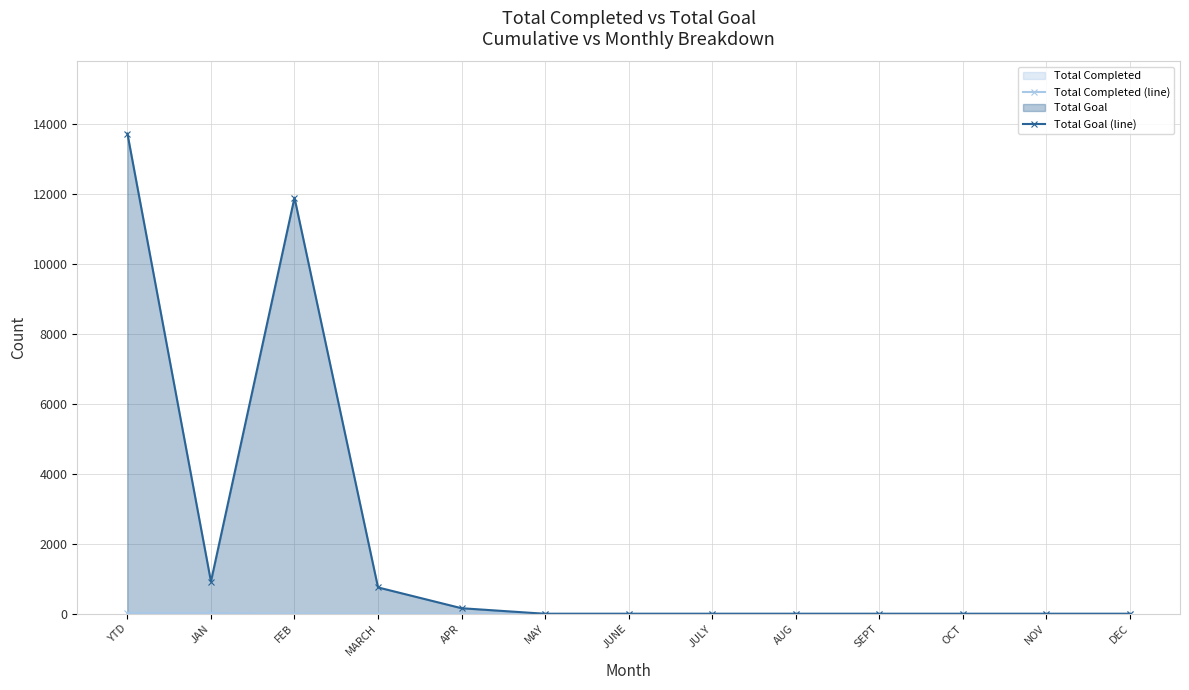

True or false: Total Goal (line) has a value of -6596 at JUNE.

False